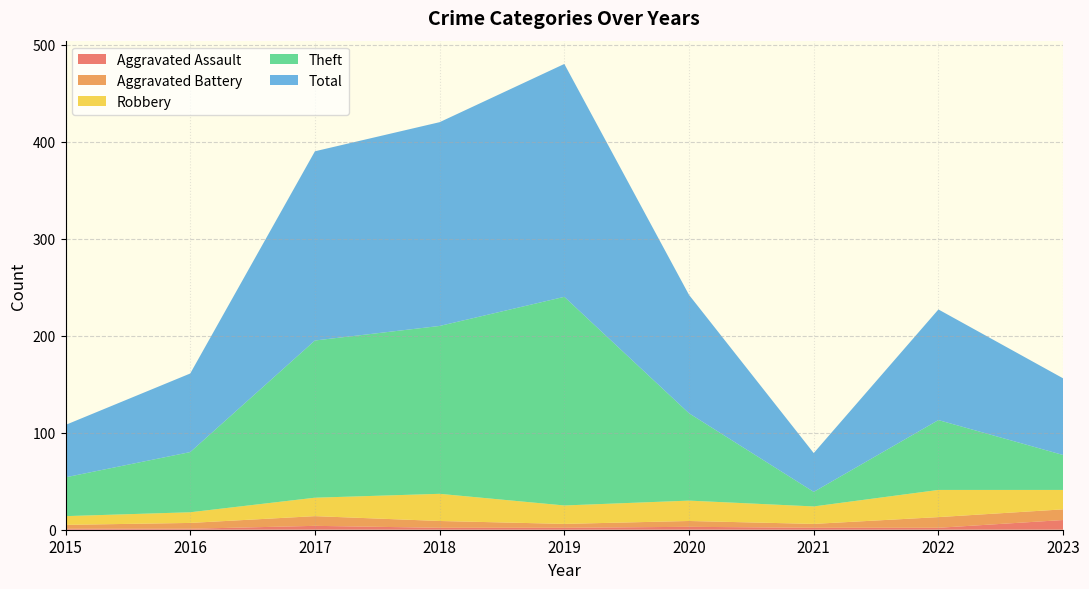

Reading left to right, list all the values displayed in this chart.

Aggravated Assault: 2015=1	2016=1	2017=4	2018=2	2019=2	2020=3	2021=2	2022=2	2023=10
Aggravated Battery: 2015=4	2016=6	2017=10	2018=7	2019=4	2020=6	2021=4	2022=11	2023=11
Robbery: 2015=9	2016=11	2017=19	2018=28	2019=19	2020=21	2021=18	2022=28	2023=20
Theft: 2015=40	2016=62	2017=162	2018=173	2019=215	2020=90	2021=15	2022=72	2023=36
Total: 2015=54	2016=81	2017=195	2018=210	2019=240	2020=122	2021=40	2022=114	2023=79